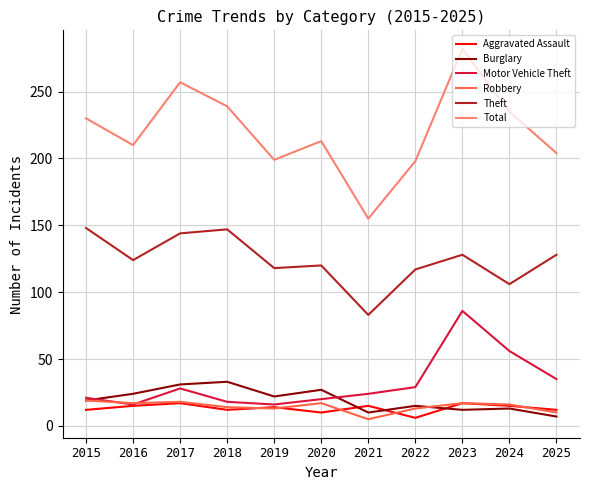

True or false: Total and Aggravated Assault cross at least once.

False